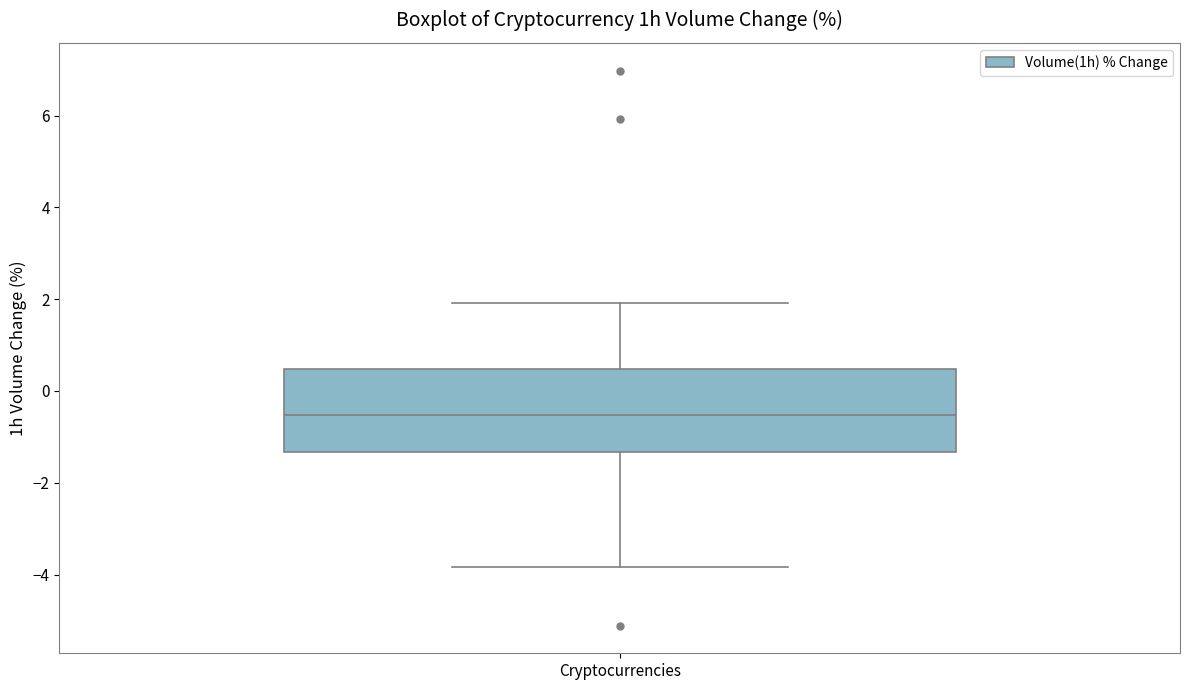

Read this box plot against the y-axis: the position of the median line, the range covered by the box, and the ends of both whiskers. The values are not printed on the chart, so give them approximately, as read against the axis.

median -0.6, box -1.4 to 0.4, whiskers -3.8 to 2.0